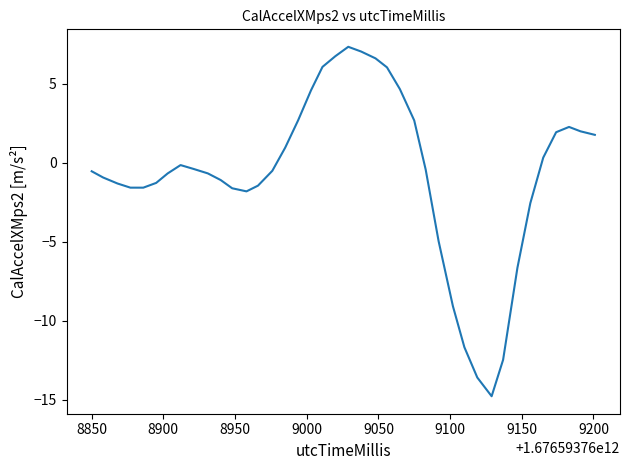

What is the greatest value displayed?

7.3